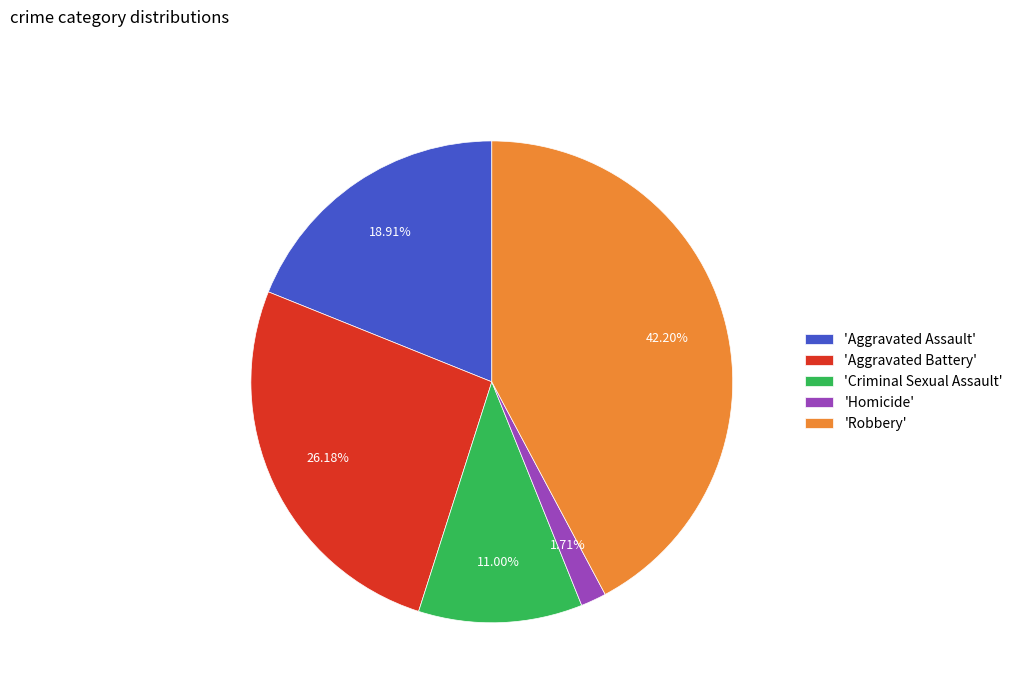

Which has a higher value, 'Robbery' or 'Aggravated Assault'?

'Robbery'